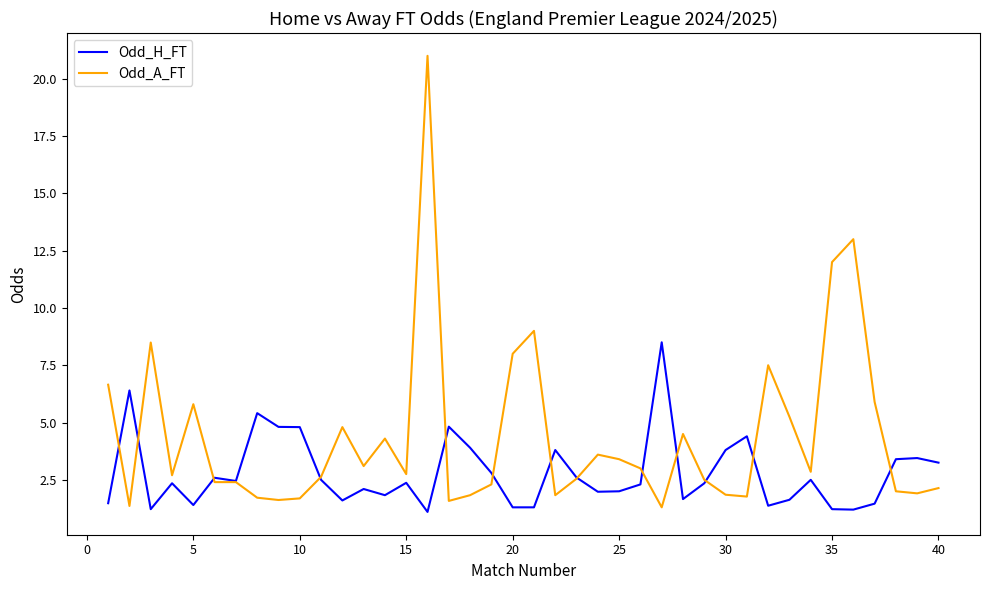

Which series has the widest spread of values?

Odd_A_FT